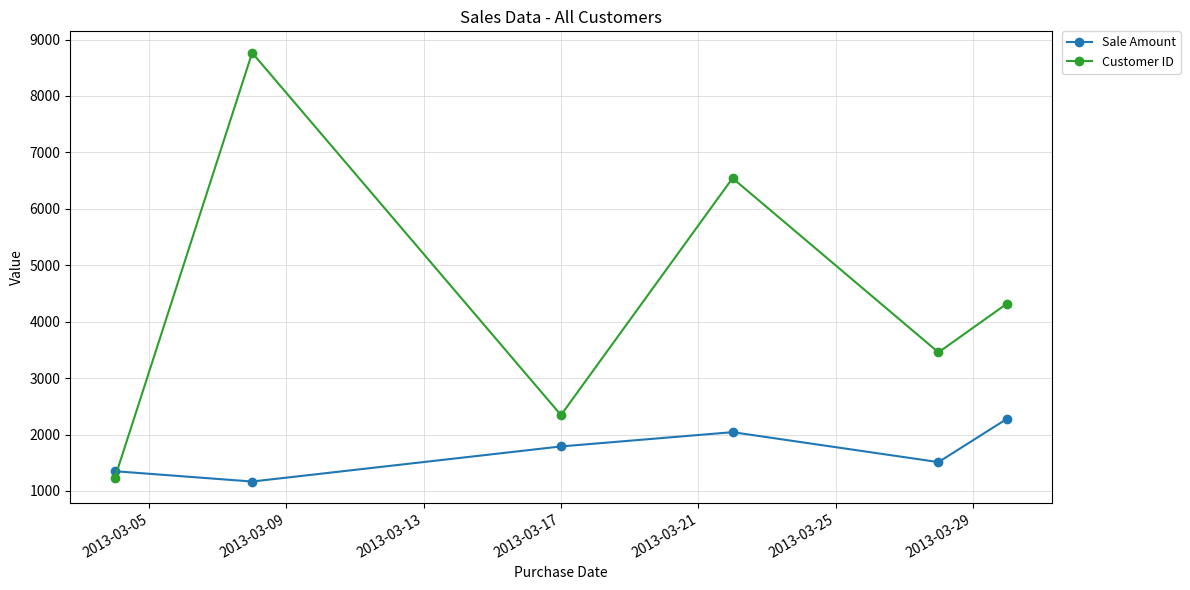

Does the chart display data point markers on the line(s)?

Yes